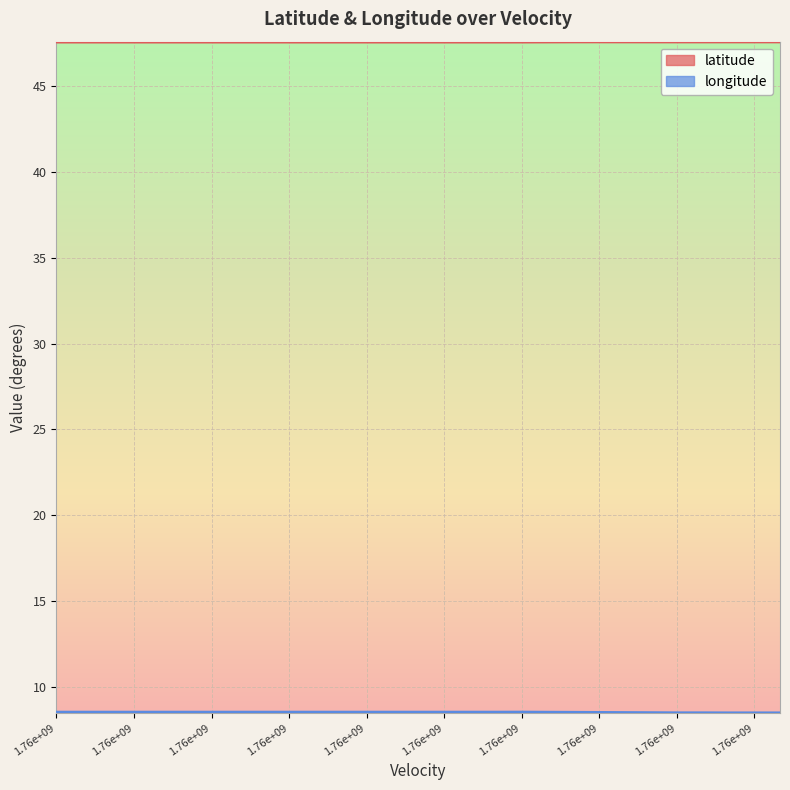

How many categories are shown in the chart?

29